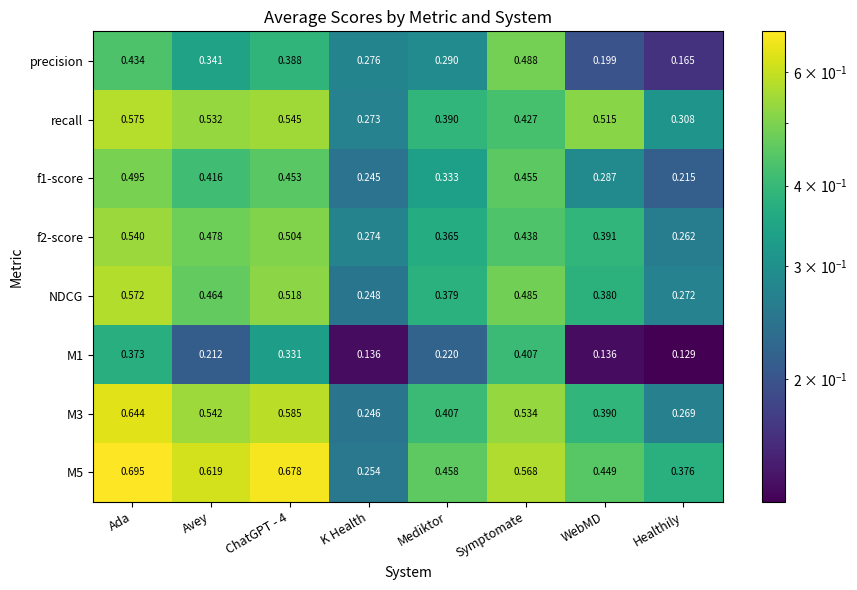

Which category has the highest value in the f1-score series?

Ada